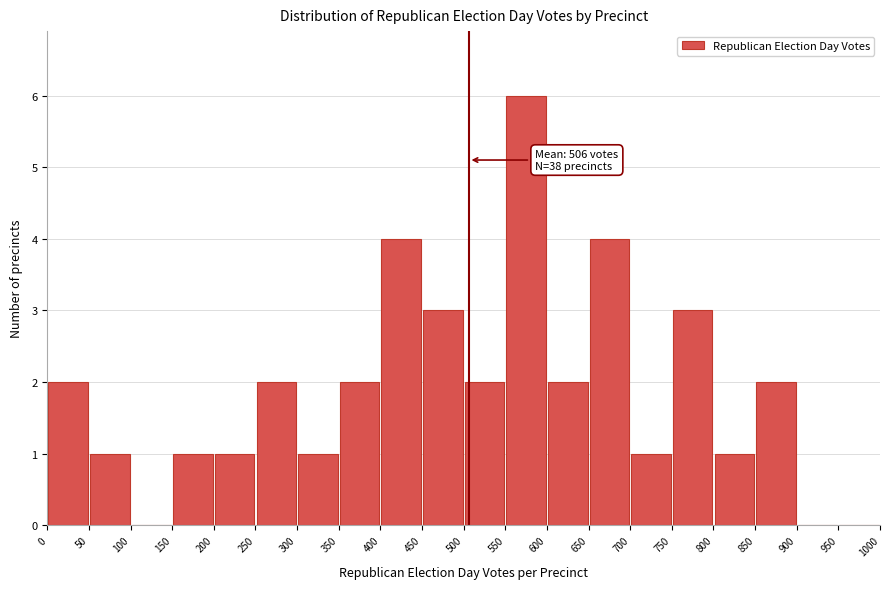

Over which range of the x-axis is the bar tallest?

550 to 600